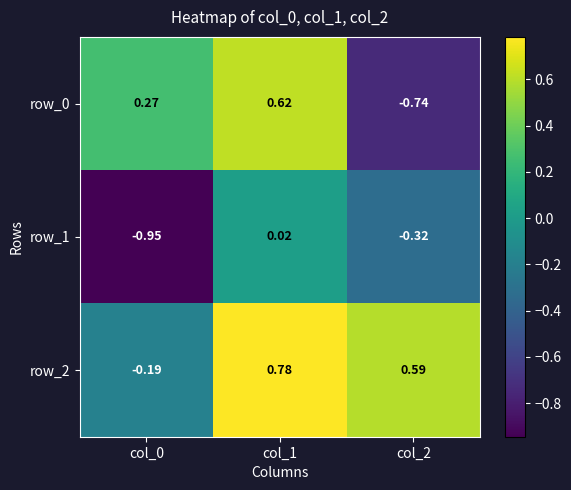

What is the difference between the row_0 values at col_2 and col_0?

1.0